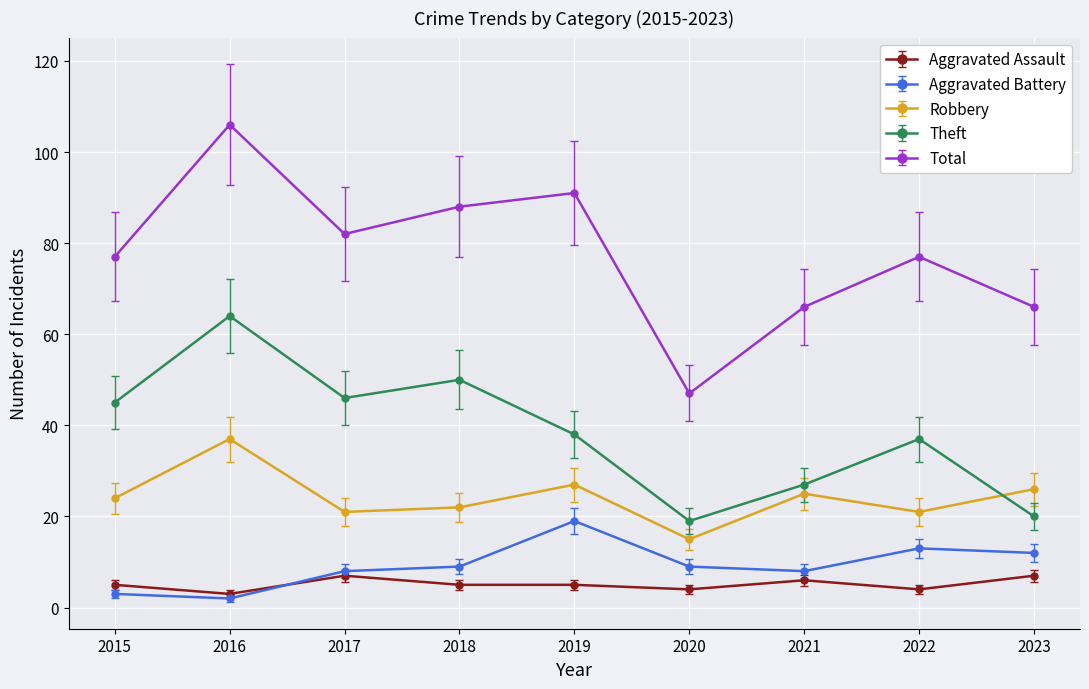

What is the total value across all series at 2022?

152